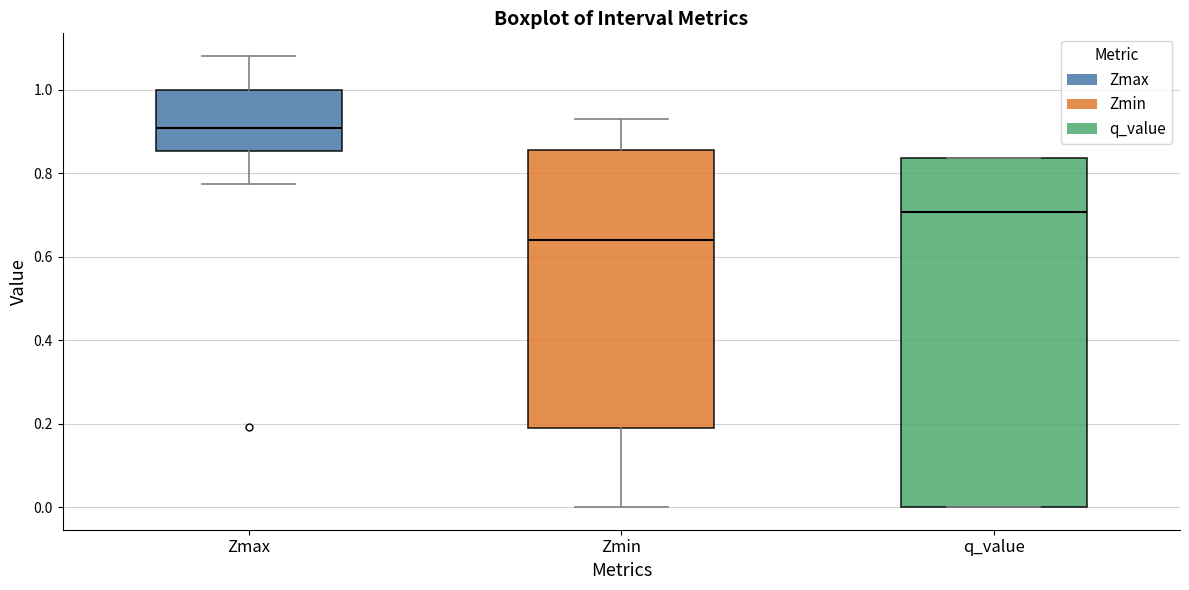

Where does the lower whisker of the box for Zmax end on the y-axis? The values are not printed on the chart, so give them approximately, as read against the axis.

0.78